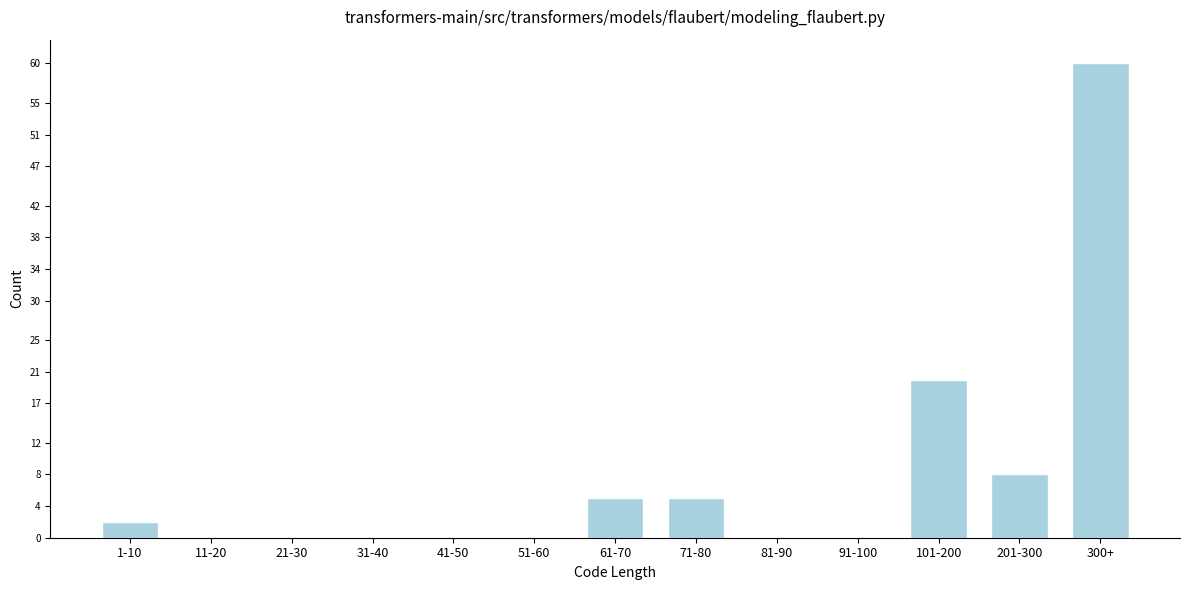

Reading left to right, list all the values displayed in this chart.

1-10=2	11-20=0	21-30=0	31-40=0	41-50=0	51-60=0	61-70=5	71-80=5	81-90=0	91-100=0	101-200=20	201-300=8	300+=60